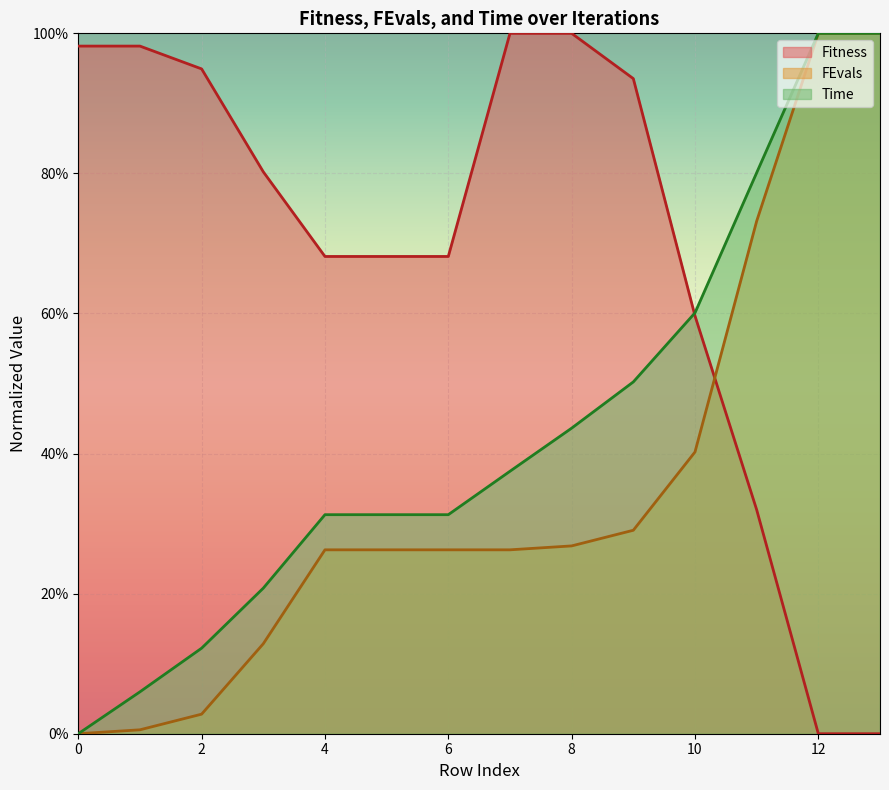

How many lines are shown in the chart?

3